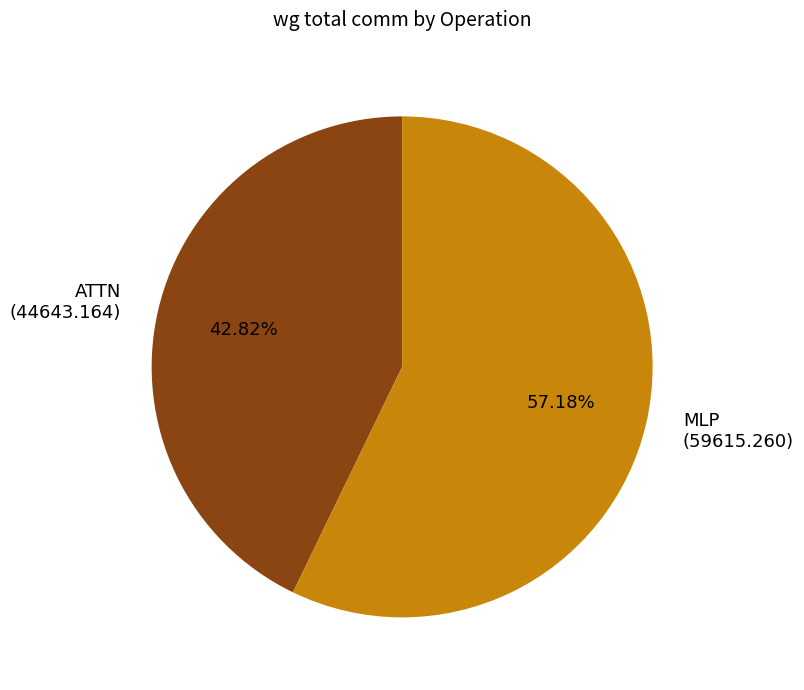

Is there a majority slice in this chart?

Yes